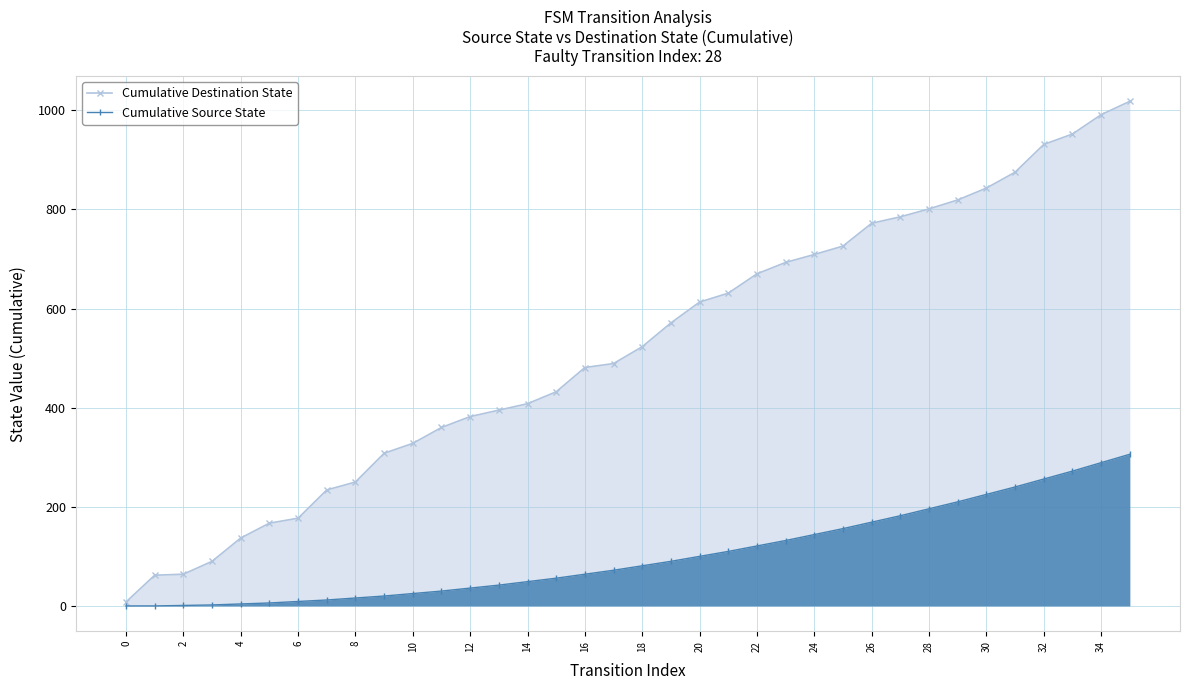

At which label is Cumulative Source State closest to 153?

25